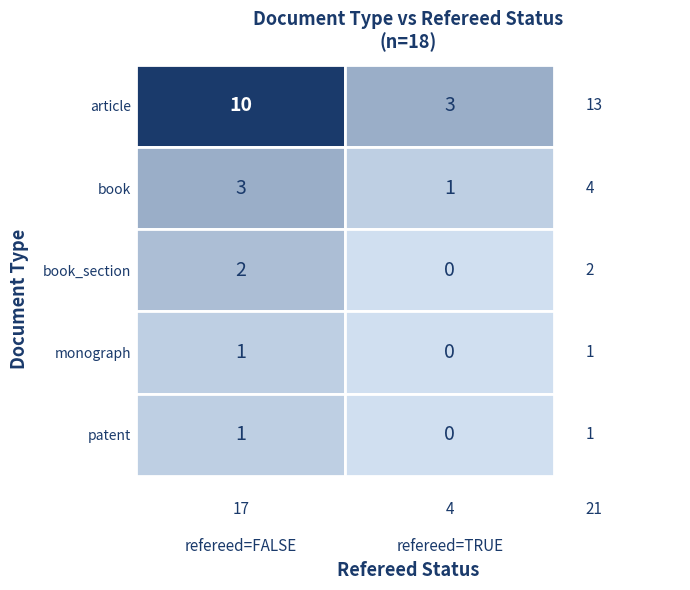

Reading left to right, what are all the values shown in this chart?

article: article=10	book=3
book: article=3	book=1
book_section: article=2	book=0
monograph: article=1	book=0
patent: article=1	book=0